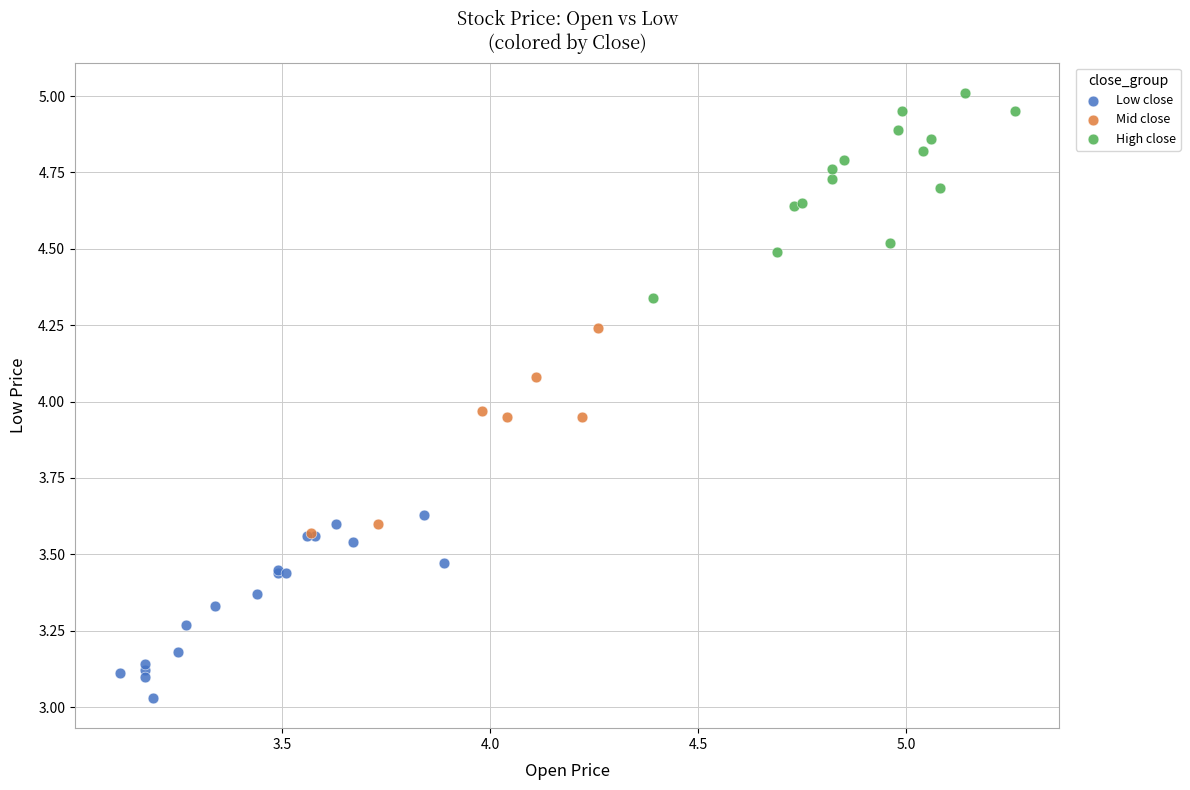

Which series reaches the minimum Y coordinate?

Low close